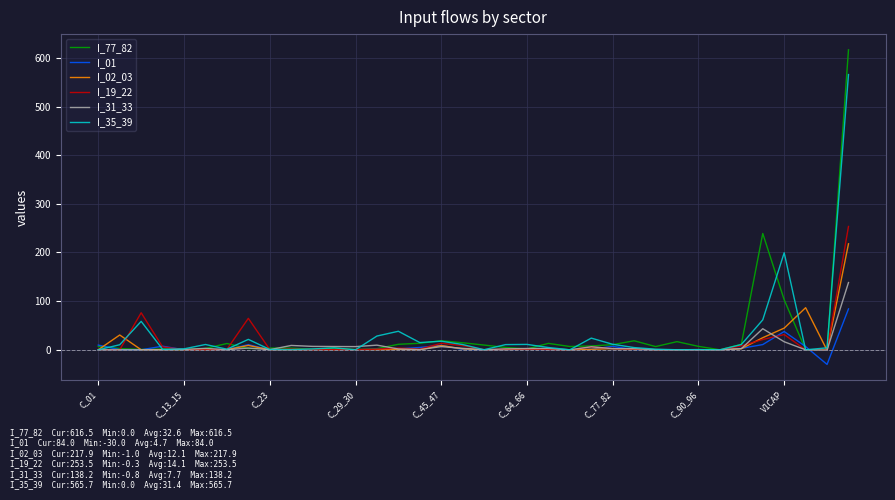

What is the sum of all I_01 values?

168.1